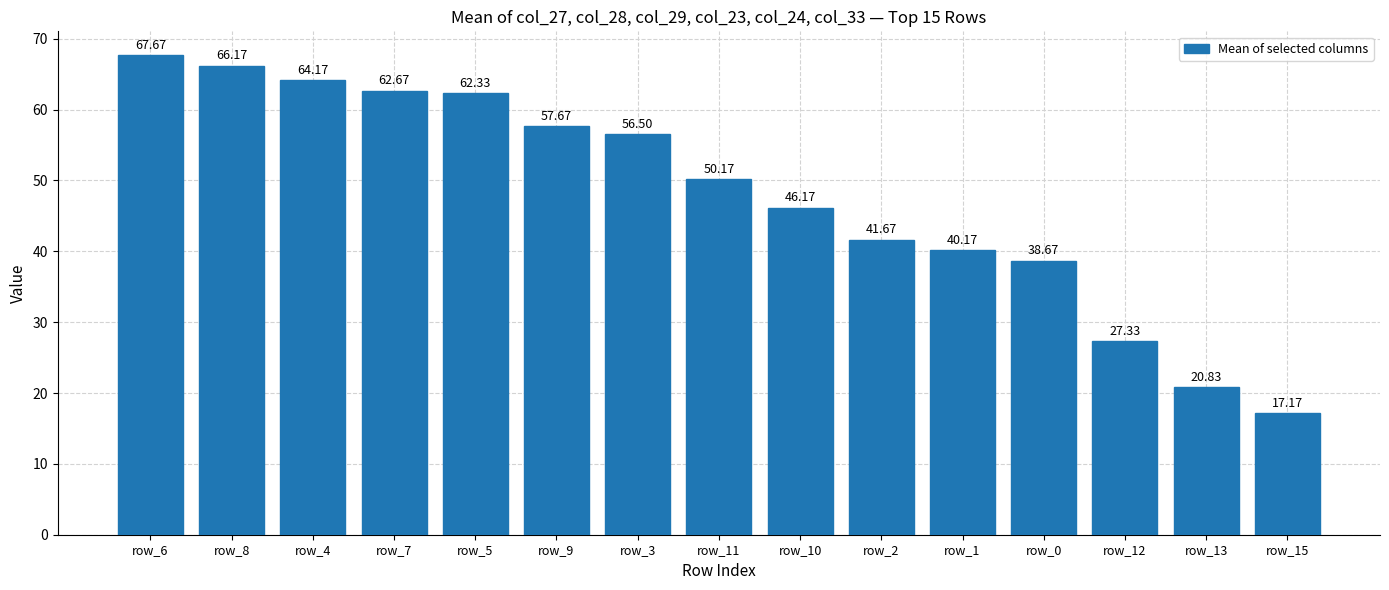

What value does the data have at row_2?

41.7